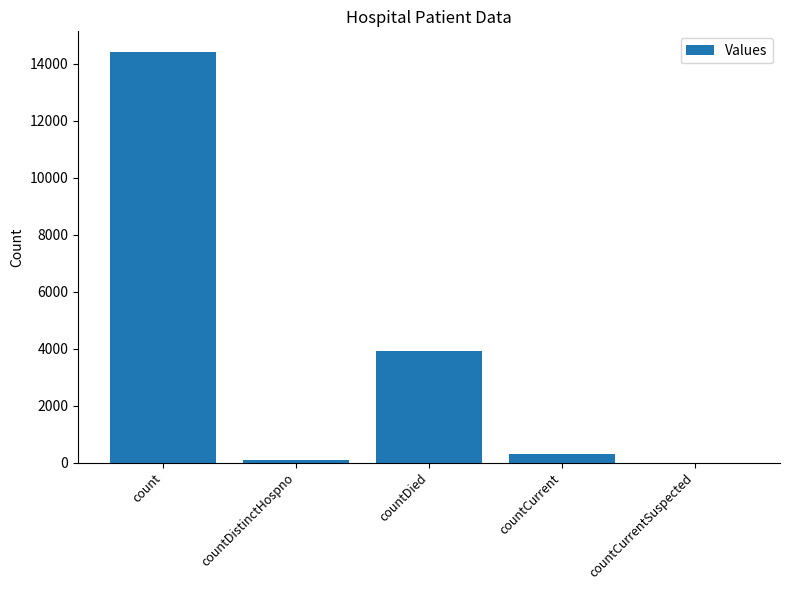

What is the greatest value displayed?

14420